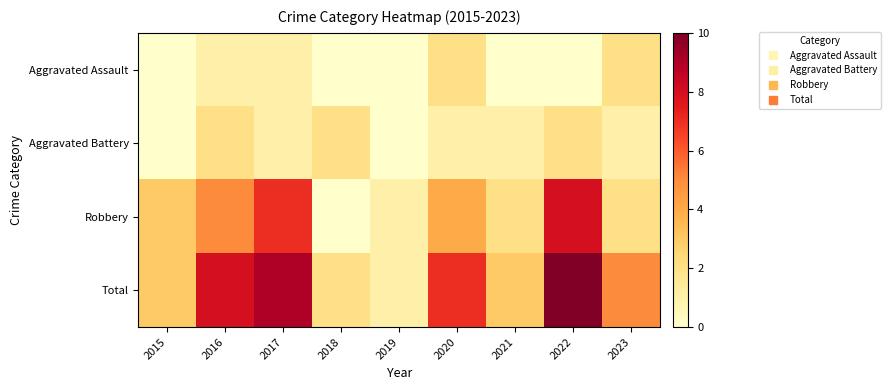

What is the total value across all series at 2019?

2